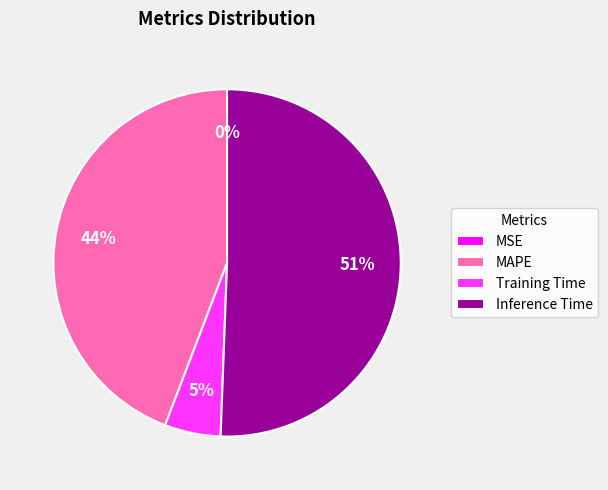

Does any single category account for the majority?

Yes